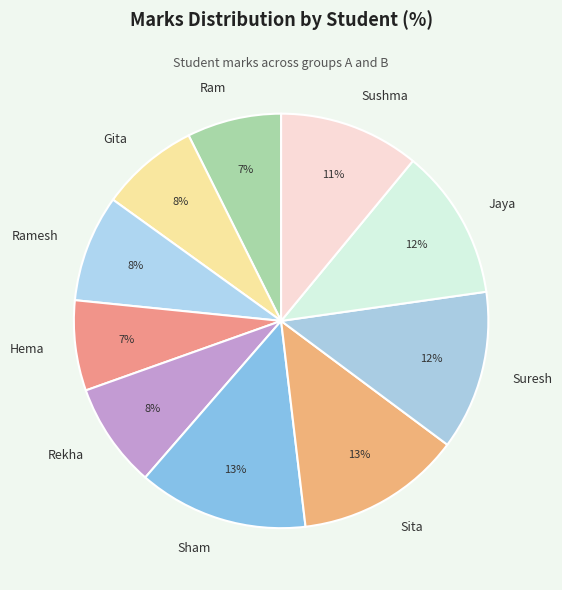

Do Ram and Sushma together represent more than half of the pie?

No